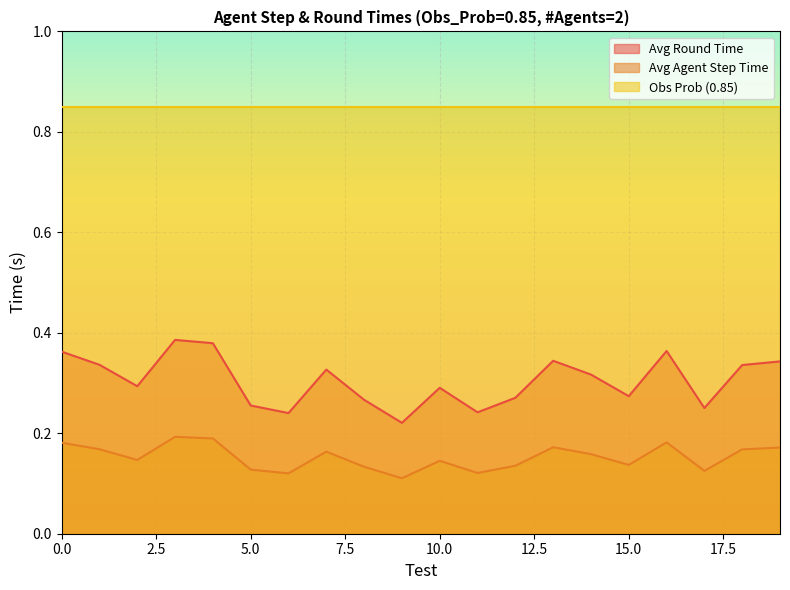

At which category does Avg_Round_Time reach its first local peak?

3